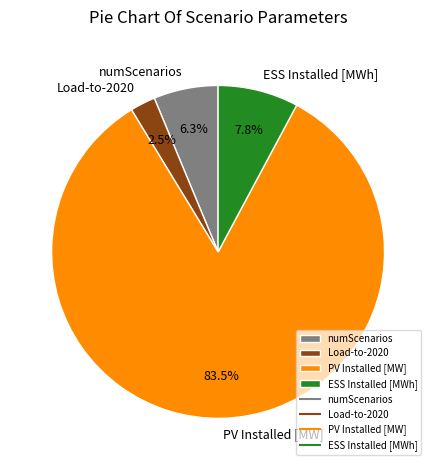

Count the number of slices in the pie.

4